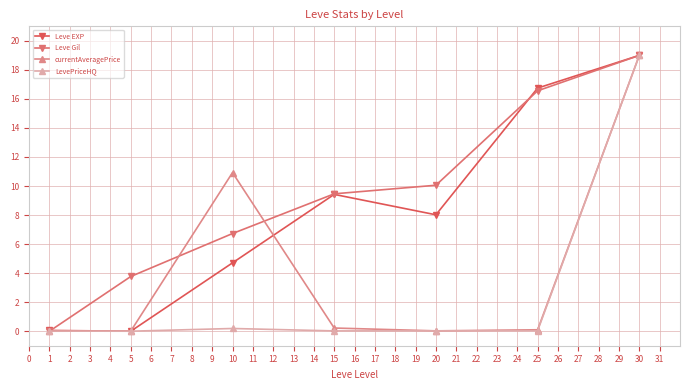

Where does the Leve EXP series first go above 8?

15